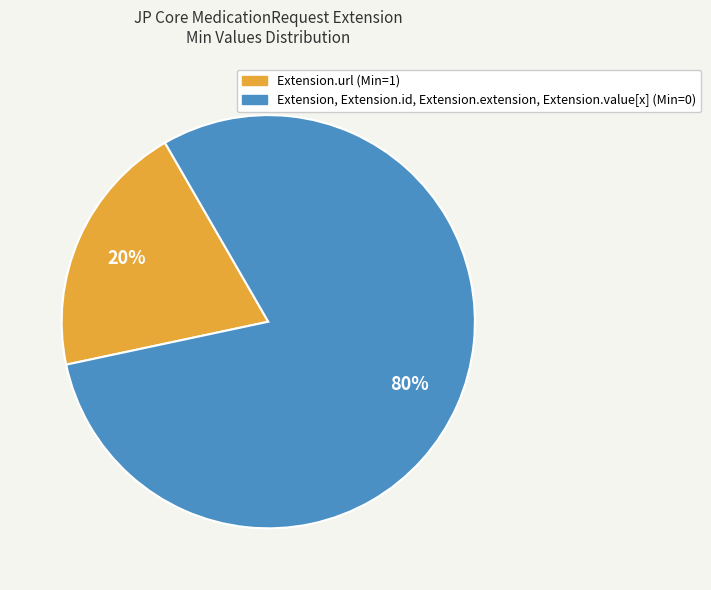

Is there any slice that represents more than half of the pie?

Yes